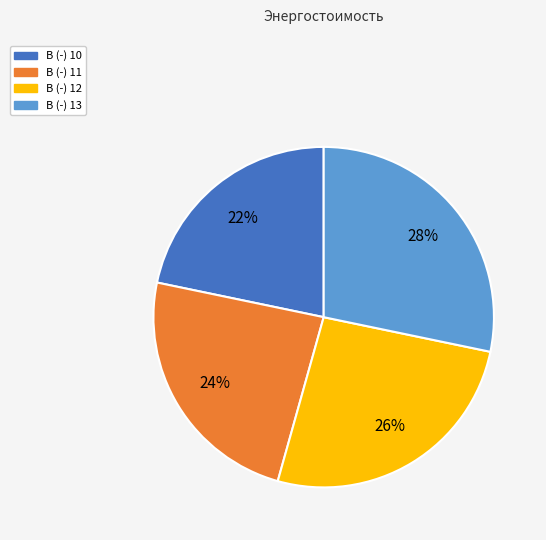

Count the number of slices in the pie.

4